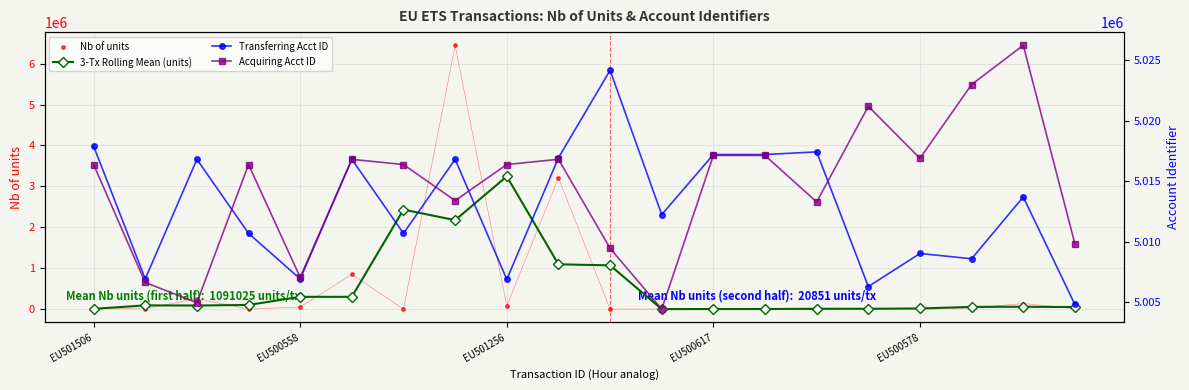

What is the total value across all series at 13?

10041710.0